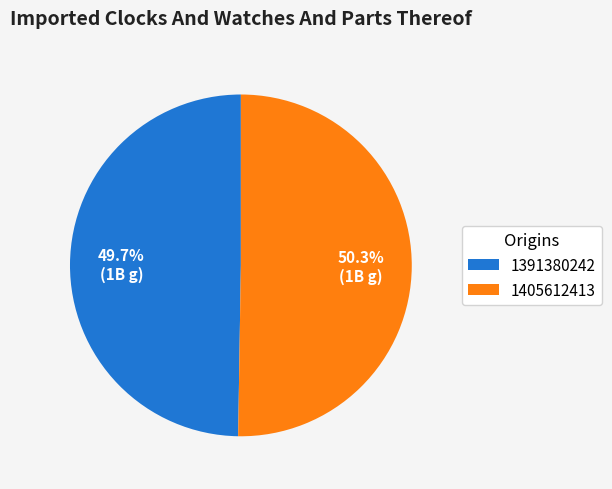

The 1405612413 slice represents 50% of the pie. True or false?

True